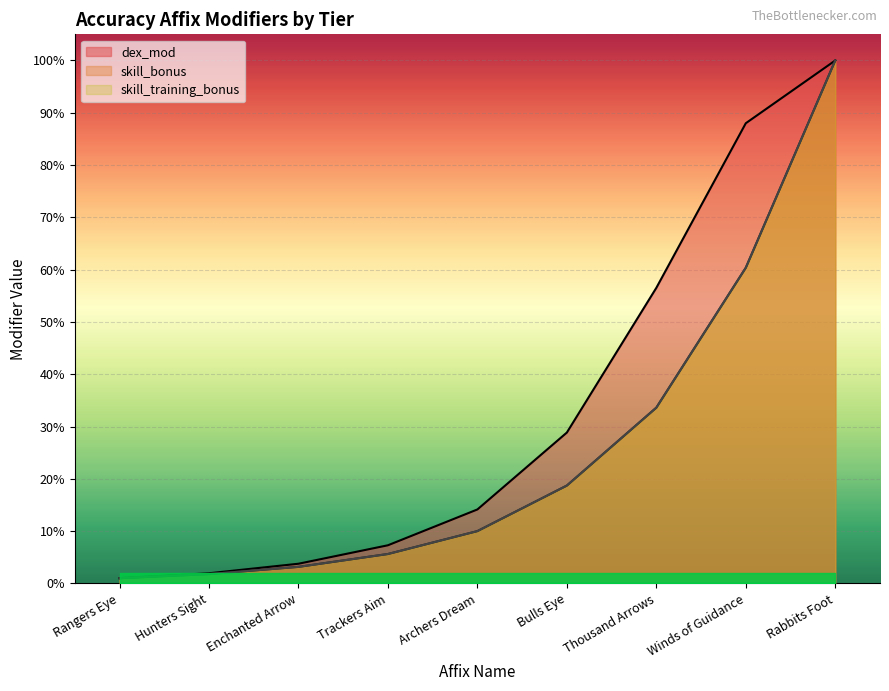

Which series has the widest spread of values?

dex_mod